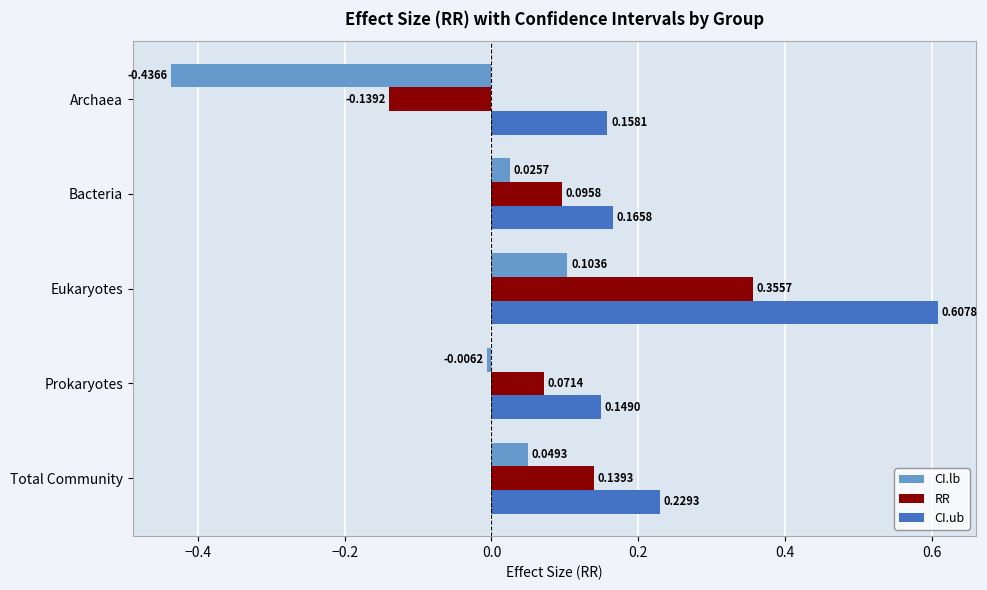

At which category is the sum across all series the highest?

Eukaryotes